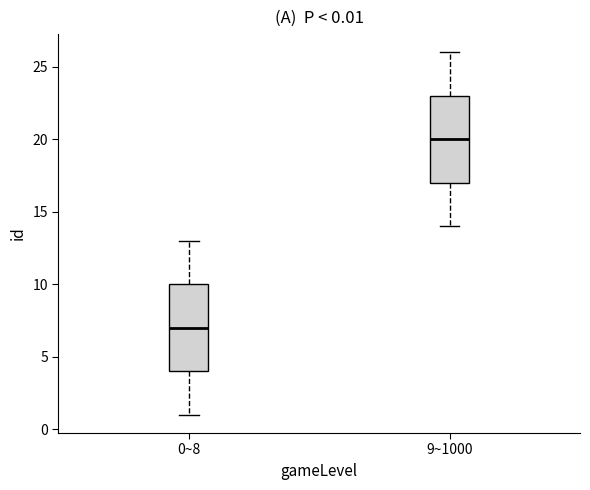

Which box has the lowest median line?

0~8